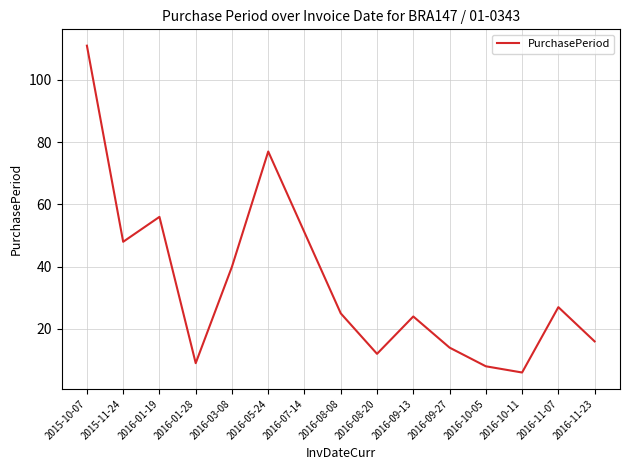

Rank the categories by value from lowest to highest.

2016-10-11, 2016-10-05, 2016-01-28, 2016-08-20, 2016-09-27, 2016-11-23, 2016-09-13, 2016-08-08, 2016-11-07, 2016-03-08, 2015-11-24, 2016-07-14, 2016-01-19, 2016-05-24, 2015-10-07